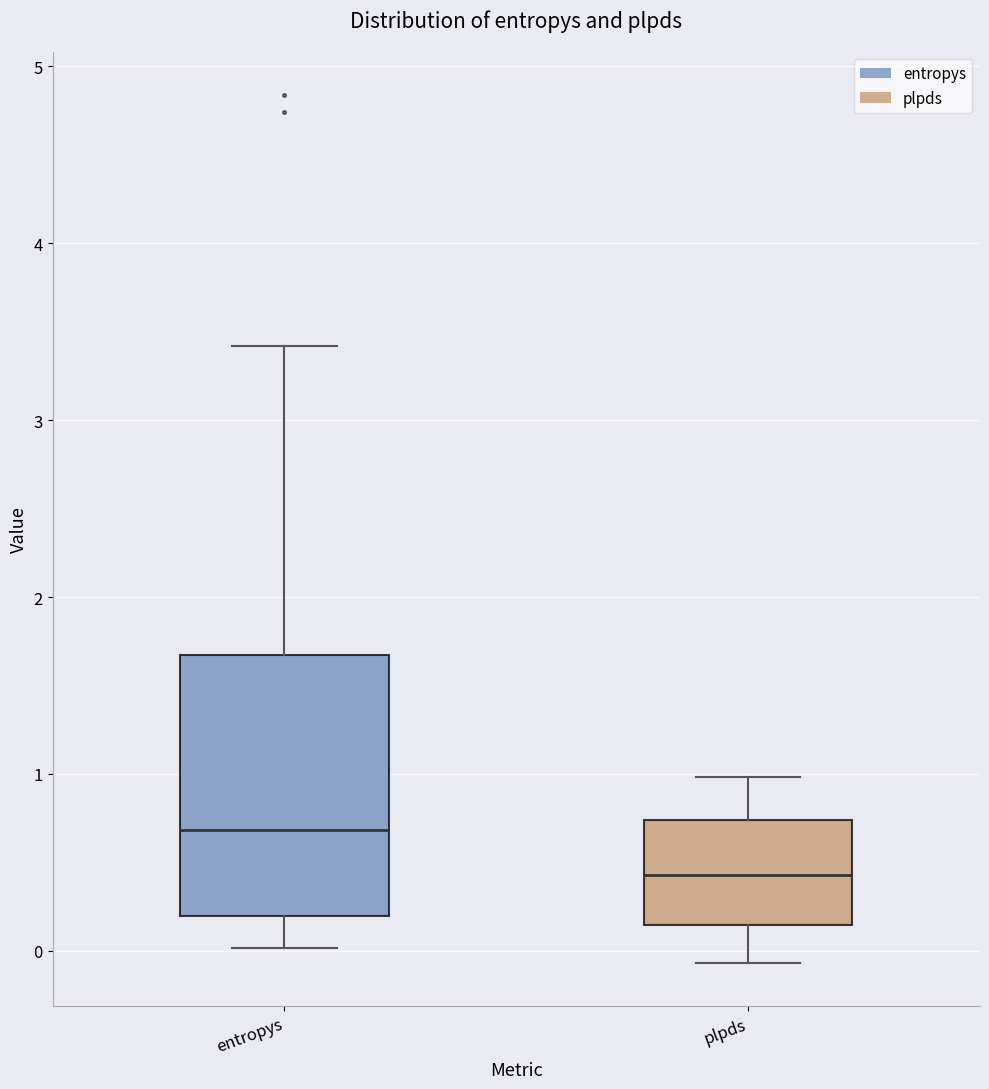

Reading left to right, transcribe this box plot: for each box, give where its median line is, the range the box spans, and where its two whiskers end, as read against the y-axis. The values are not printed on the chart, so give them approximately, as read against the axis.

entropys: median 0.7, box 0.2 to 1.7, whiskers 0.0 to 3.4
plpds: median 0.4, box 0.1 to 0.7, whiskers -0.1 to 1.0